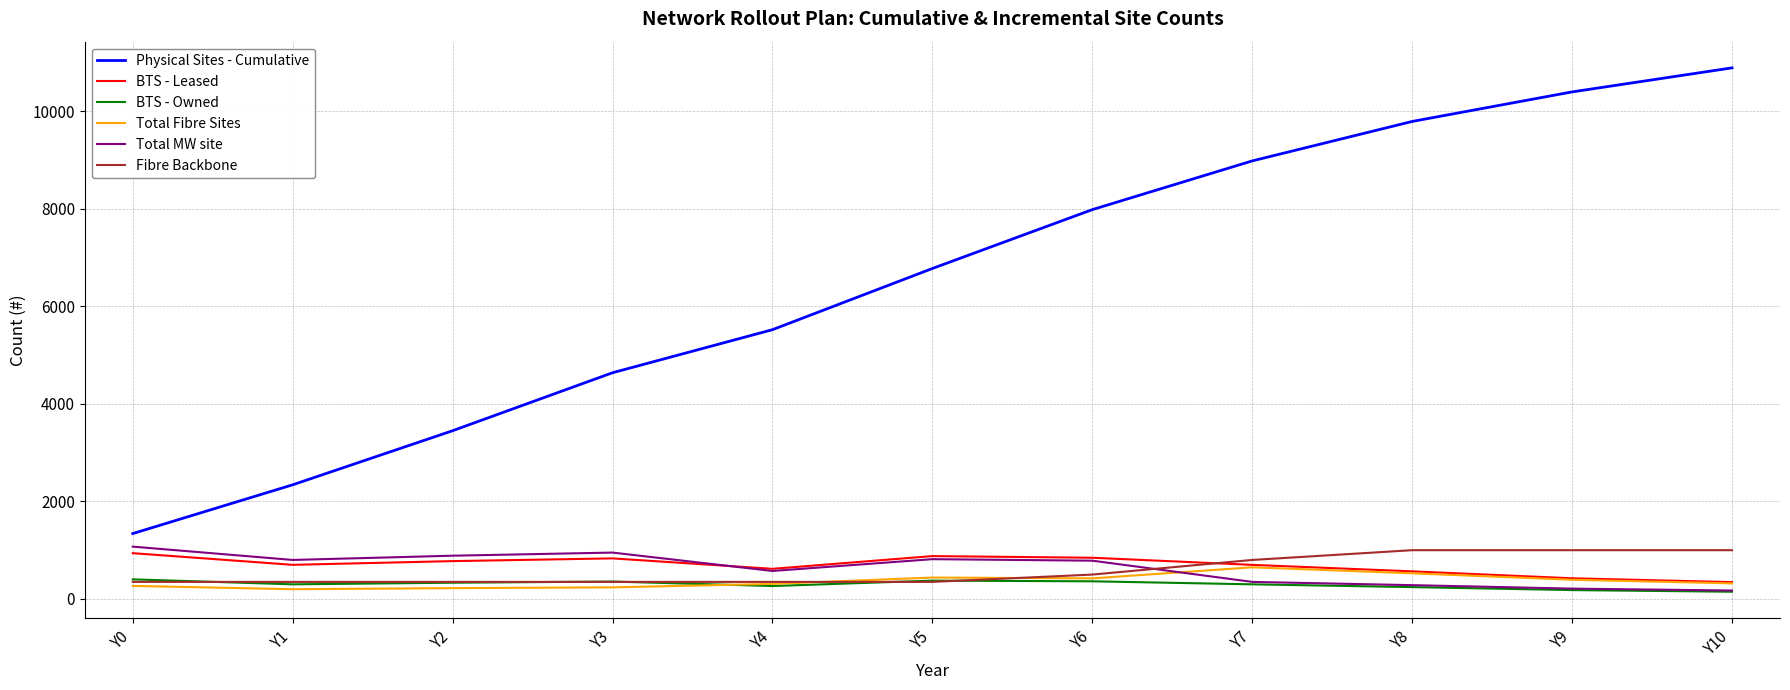

The value of Physical Sites - Cumulative at Y8 is 9792. True or false?

True